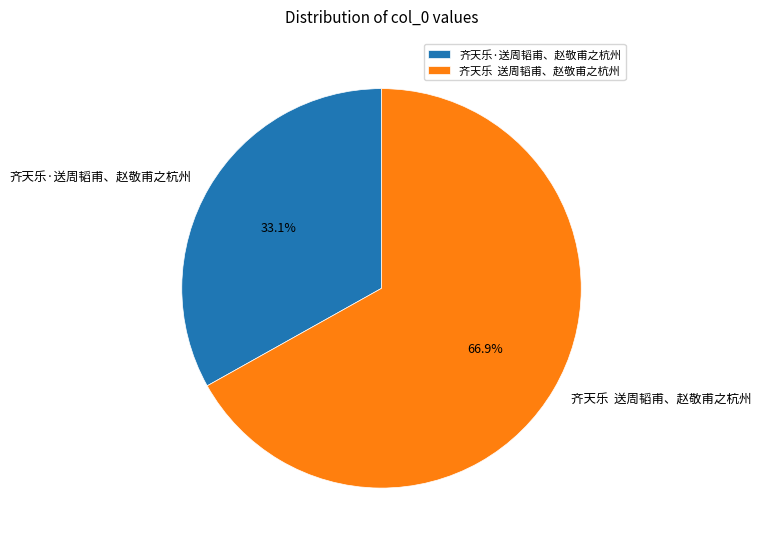

Which category accounts for the majority?

齐天乐 送周韬甫、赵敬甫之杭州